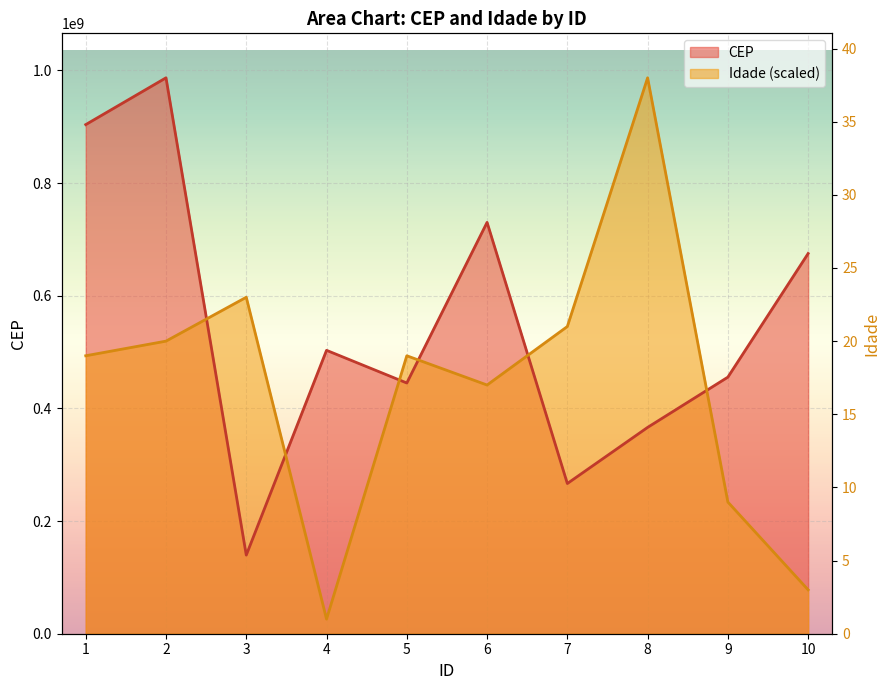

Is it true that Idade equals 519349492.6 at 2?

True